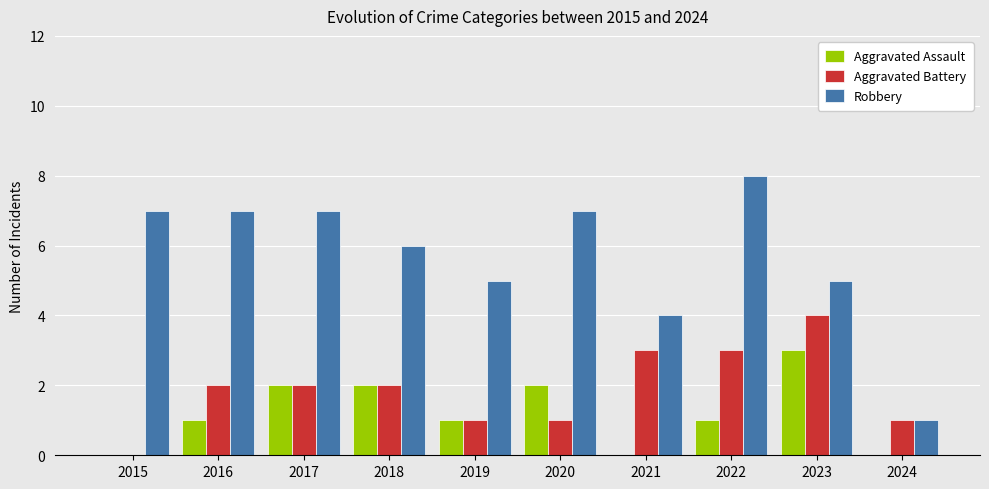

What is the approximate value of Aggravated Battery at 2017?

2